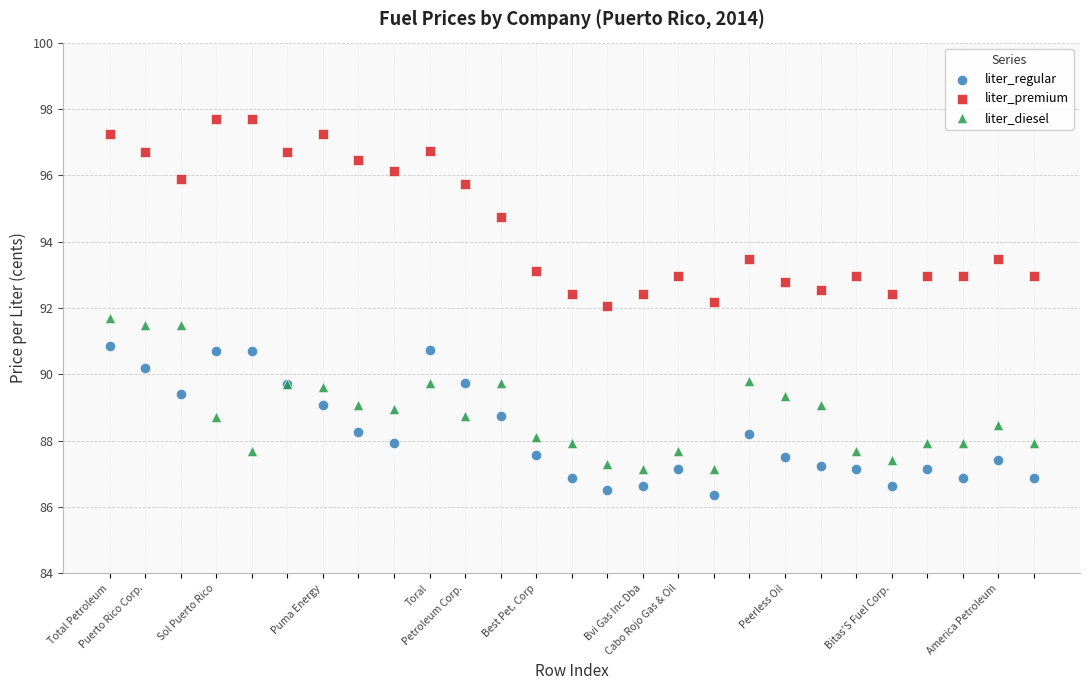

Which series contains the lowest Y value?

liter_regular